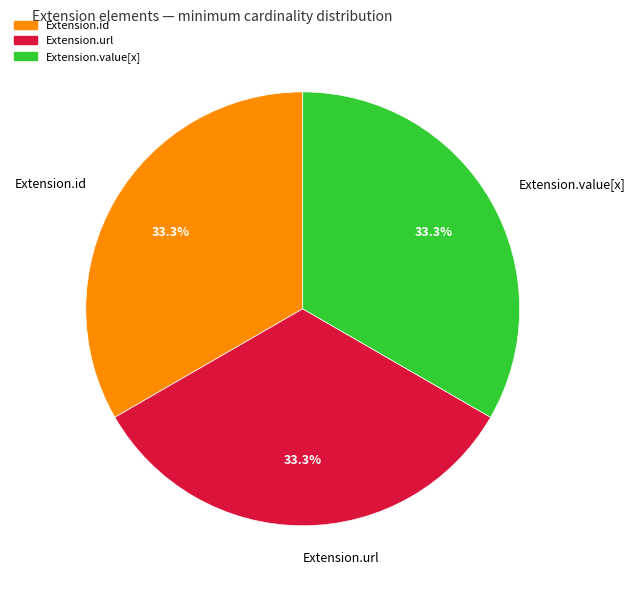

What is the ratio of the value at Extension.url to the value at Extension.id?

1.0